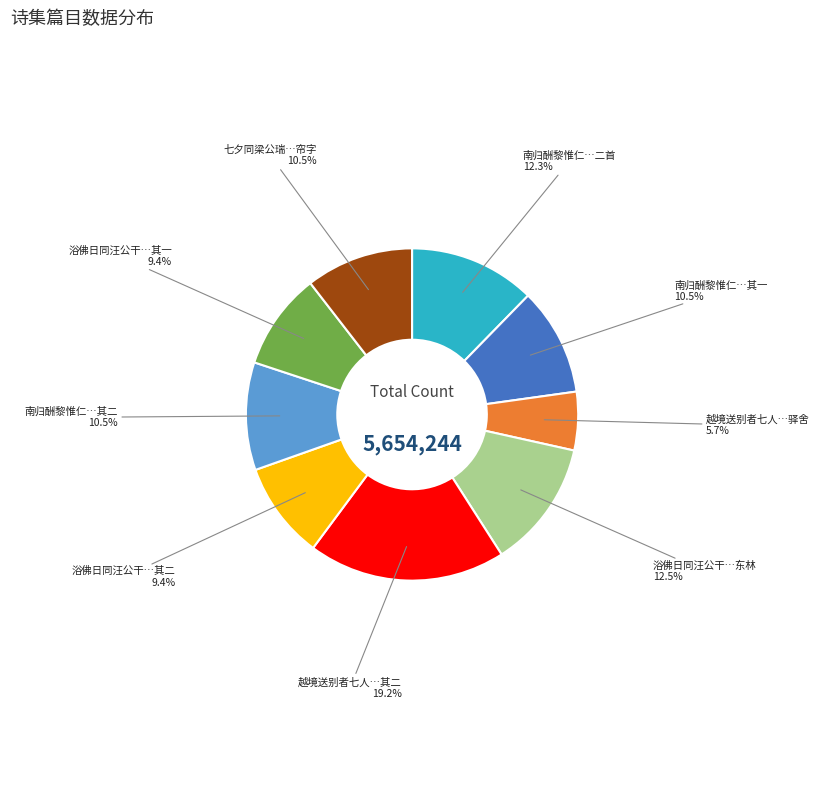

Is there any slice that represents more than half of the pie?

No